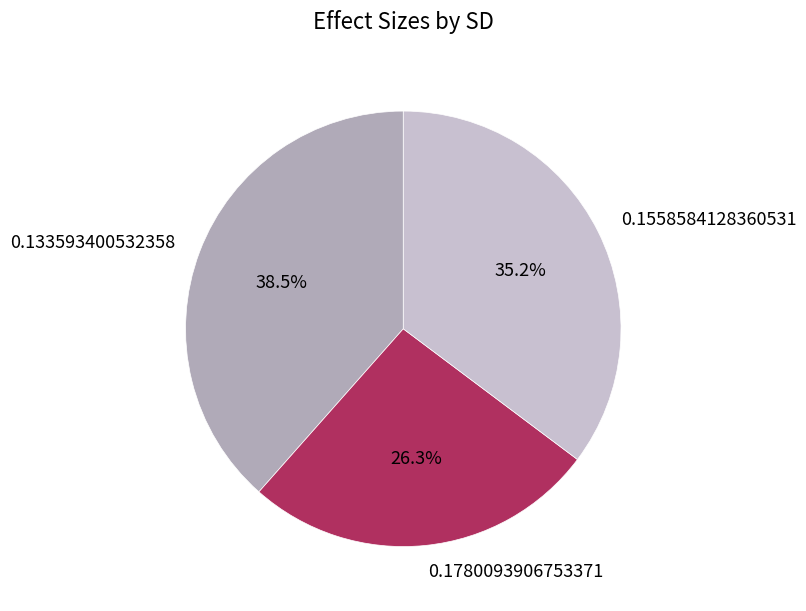

To the nearest percent, what is the combined percentage of 0.133593400532358 and 0.1558584128360531?

74%